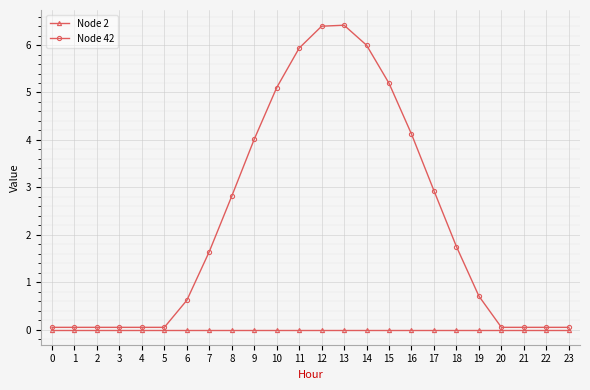

Rank the series by their maximum value, from highest to lowest.

Node 42, Node 2